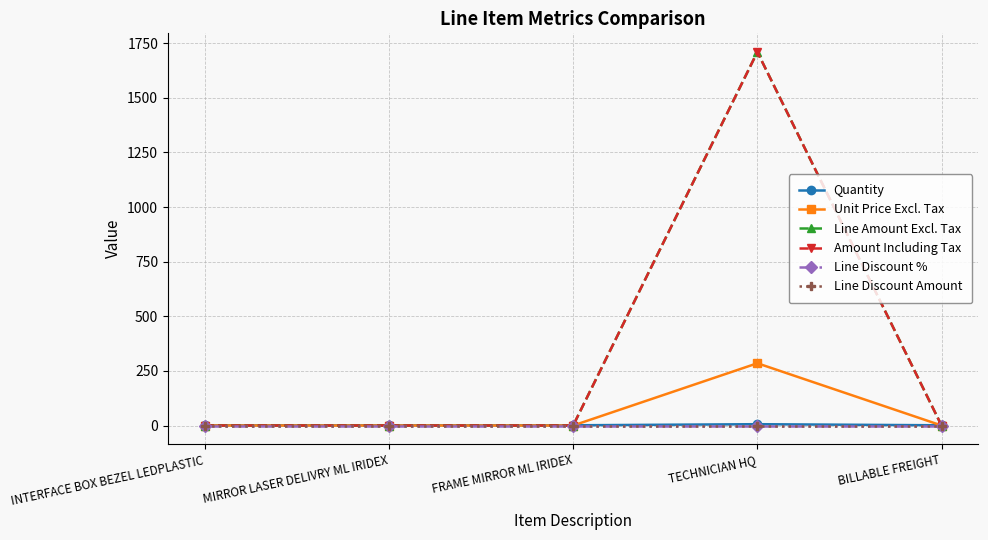

Rank the series at BILLABLE FREIGHT from highest to lowest value.

Quantity, Unit Price Excl. Tax, Line Amount Excl. Tax, Amount Including Tax, Line Discount %, Line Discount Amount